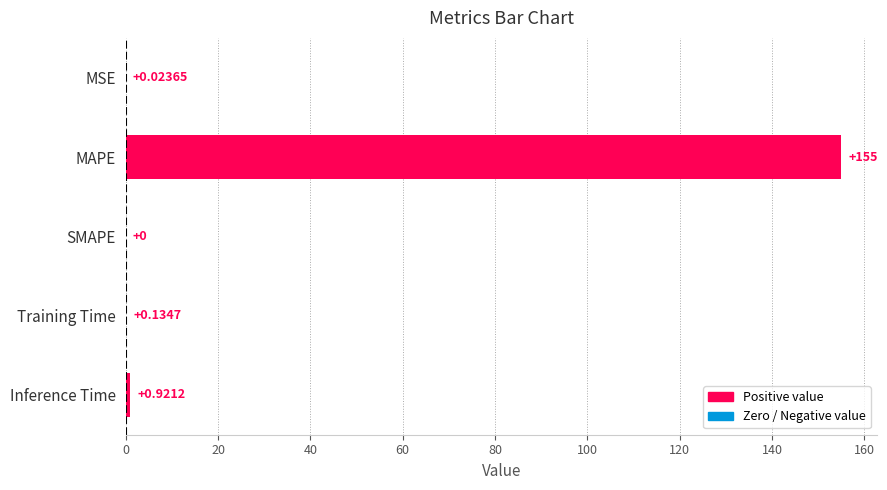

Which has a higher value, Training Time or Inference Time?

Inference Time